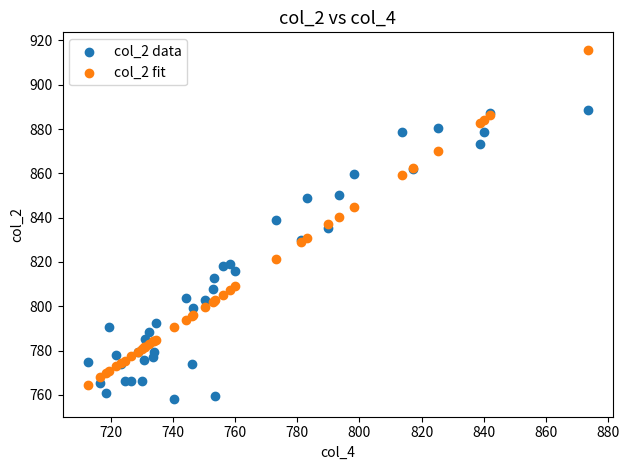

Which series contains the highest Y value?

col_2 fit